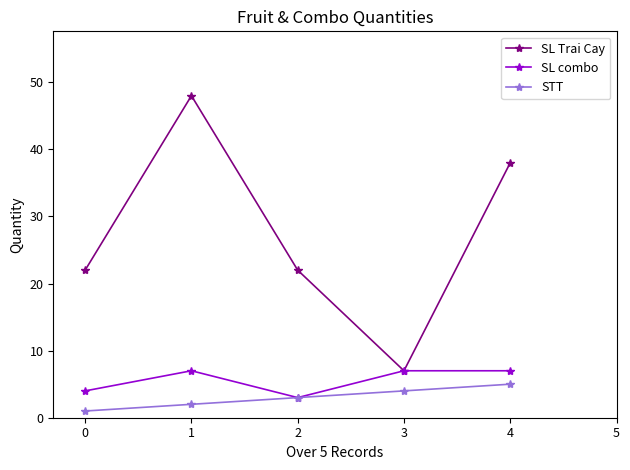

Which series has the largest total across all categories?

SL Trai Cay